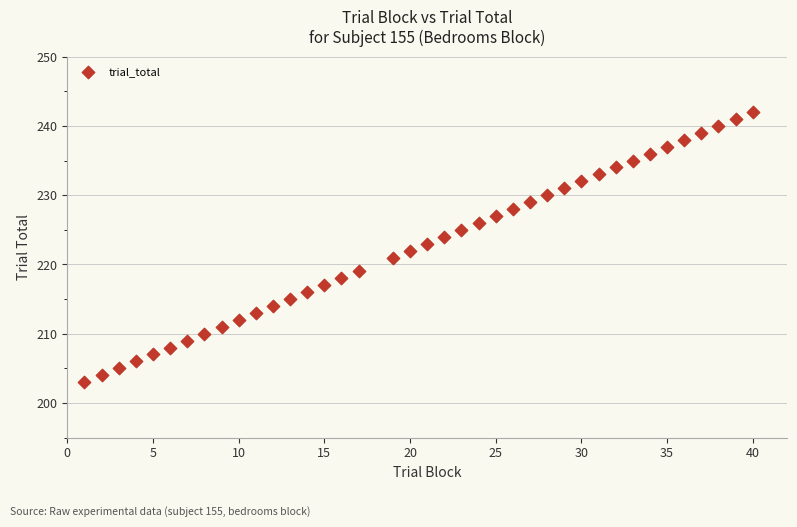

What is the range of X values (max minus min)?

39